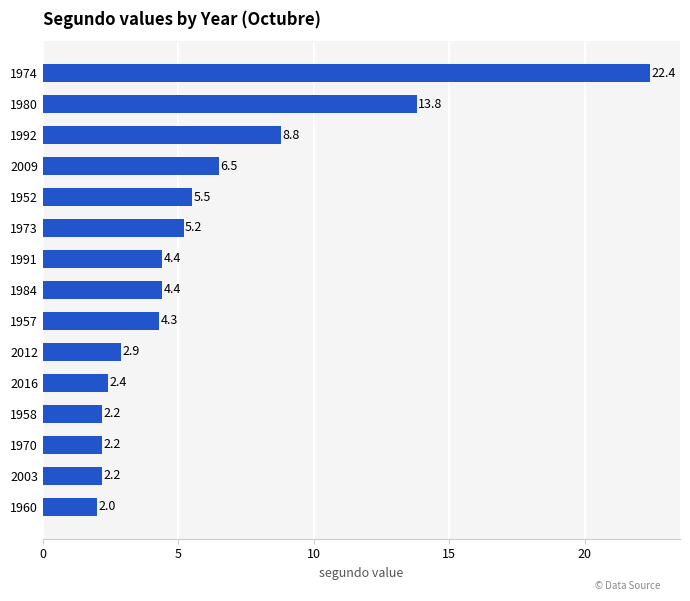

What is the difference between the maximum and minimum values?

20.4